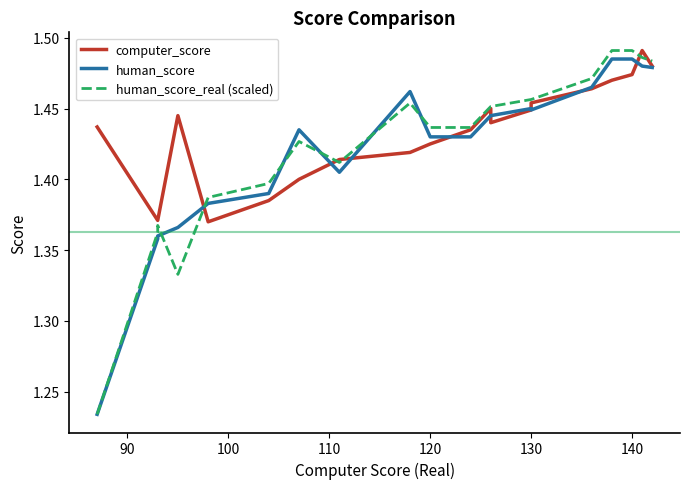

What is the sum of the human_score_real (scaled) values at 14 and 90?

2.8